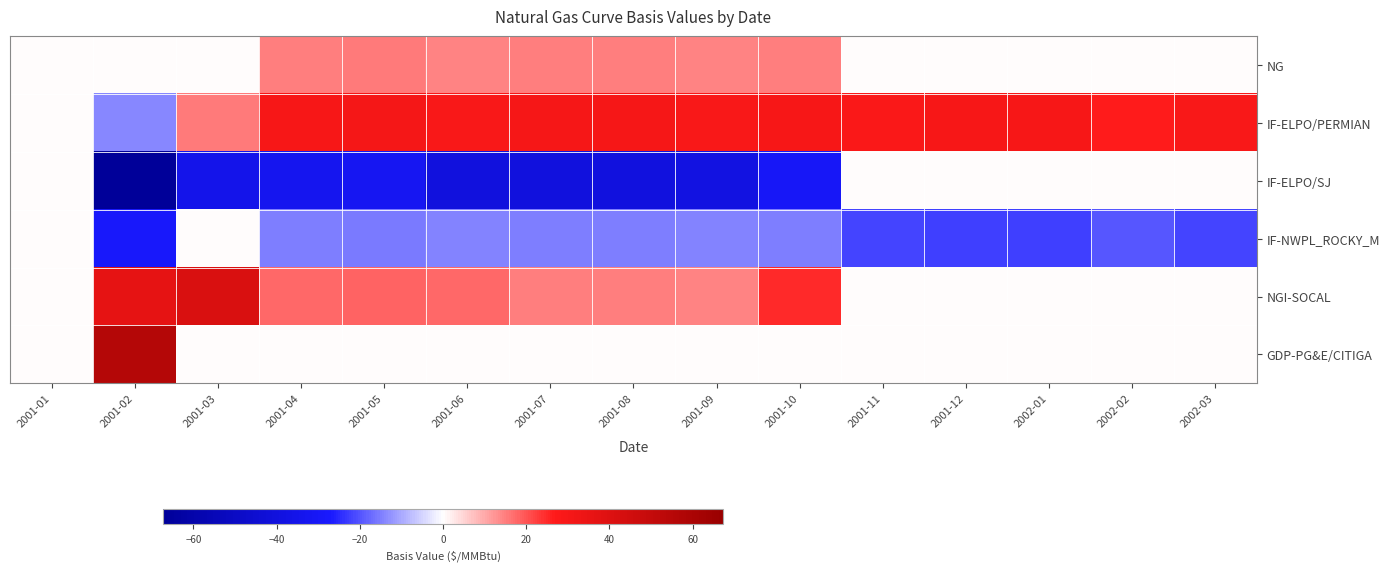

What is the maximum value shown in the chart?

55.9